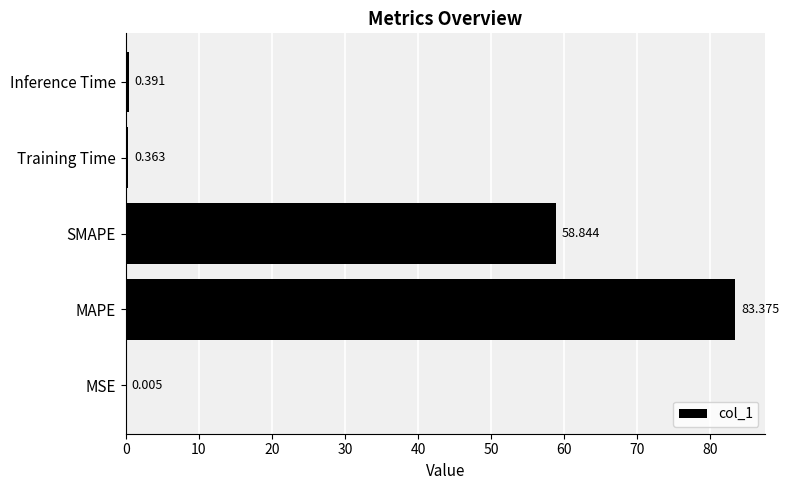

Which category has the highest value across all series?

MAPE